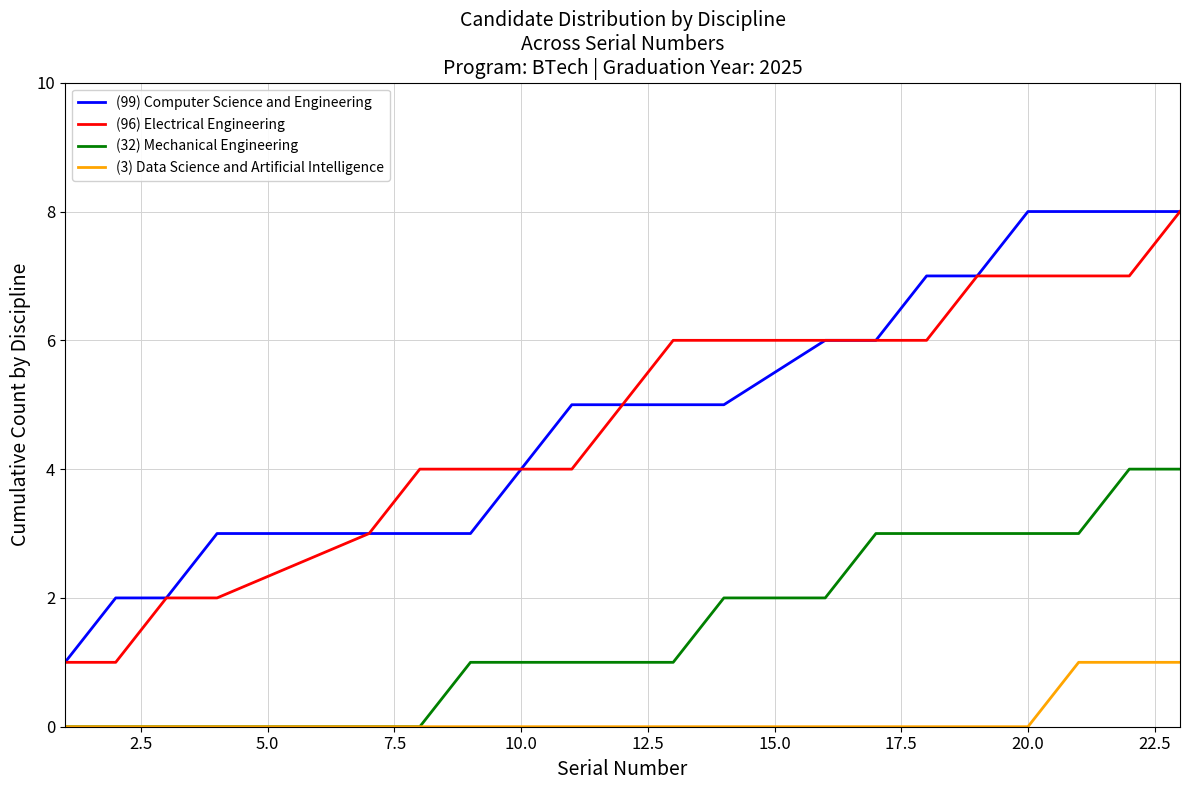

What is the maximum value shown in the chart?

8